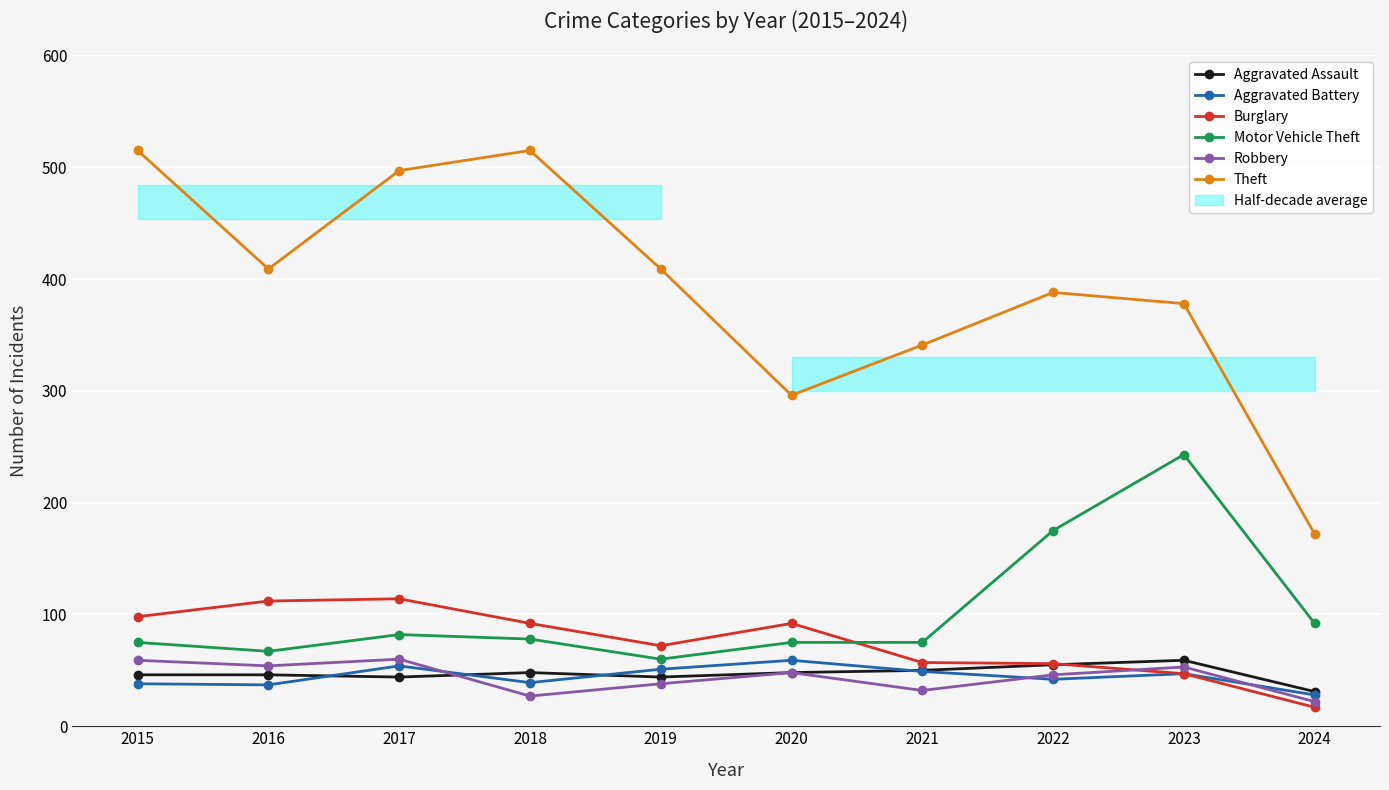

Reading left to right, what are all the values shown in this chart?

Aggravated Assault: 2015=46	2016=46	2017=44	2018=48	2019=44	2020=48	2021=50	2022=55	2023=59	2024=31
Aggravated Battery: 2015=38	2016=37	2017=54	2018=39	2019=51	2020=59	2021=49	2022=42	2023=47	2024=28
Burglary: 2015=98	2016=112	2017=114	2018=92	2019=72	2020=92	2021=57	2022=56	2023=47	2024=17
Motor Vehicle Theft: 2015=75	2016=67	2017=82	2018=78	2019=60	2020=75	2021=75	2022=175	2023=243	2024=92
Robbery: 2015=59	2016=54	2017=60	2018=27	2019=38	2020=48	2021=32	2022=46	2023=53	2024=22
Theft: 2015=515	2016=409	2017=497	2018=515	2019=409	2020=296	2021=341	2022=388	2023=378	2024=172